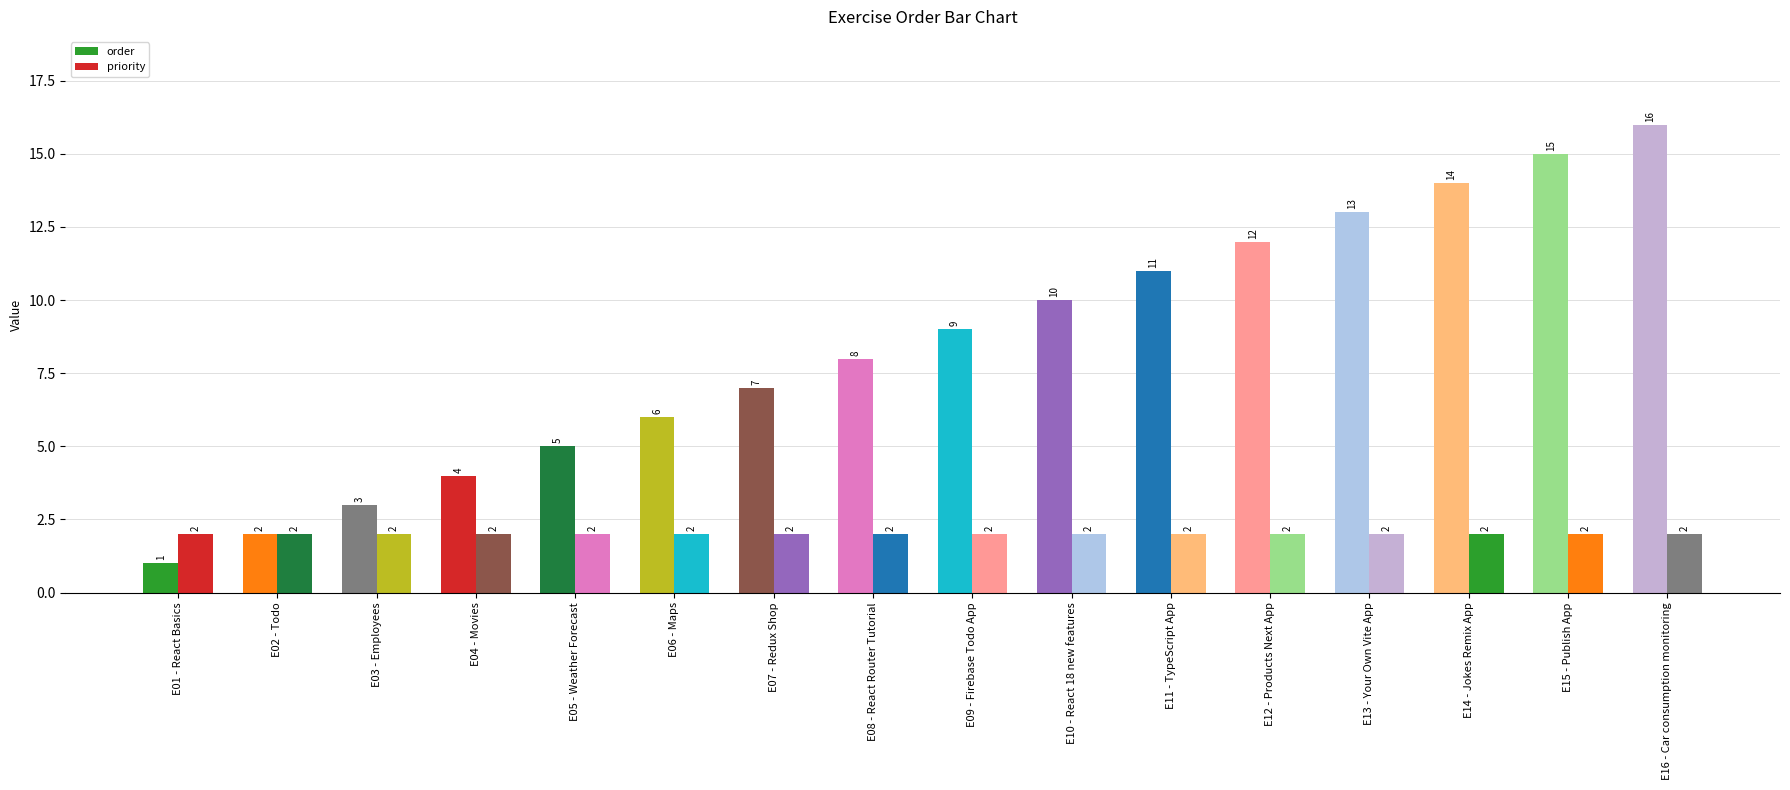

How many values in the order series are below 9?

8